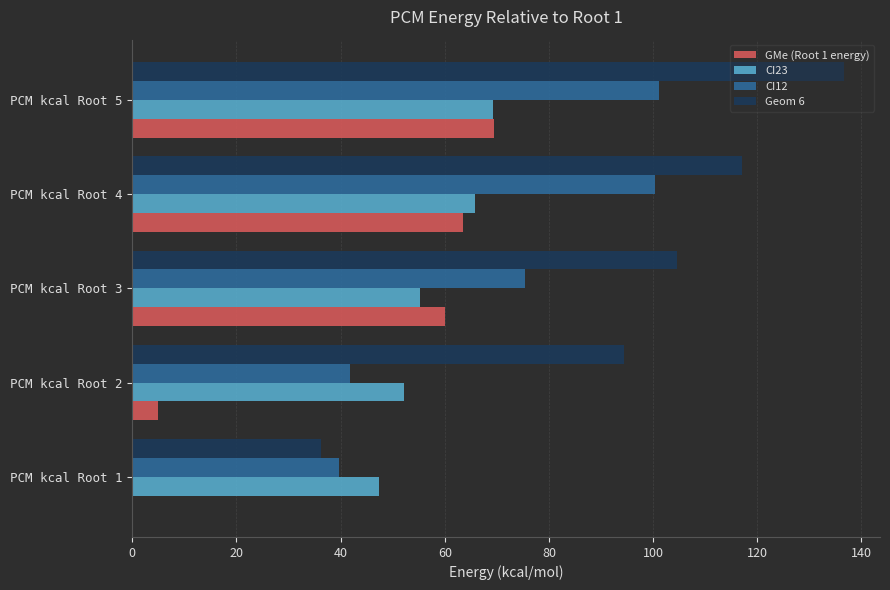

What is the sum of the CI12 values at PCM kcal Root 5 and PCM kcal Root 4?

201.4